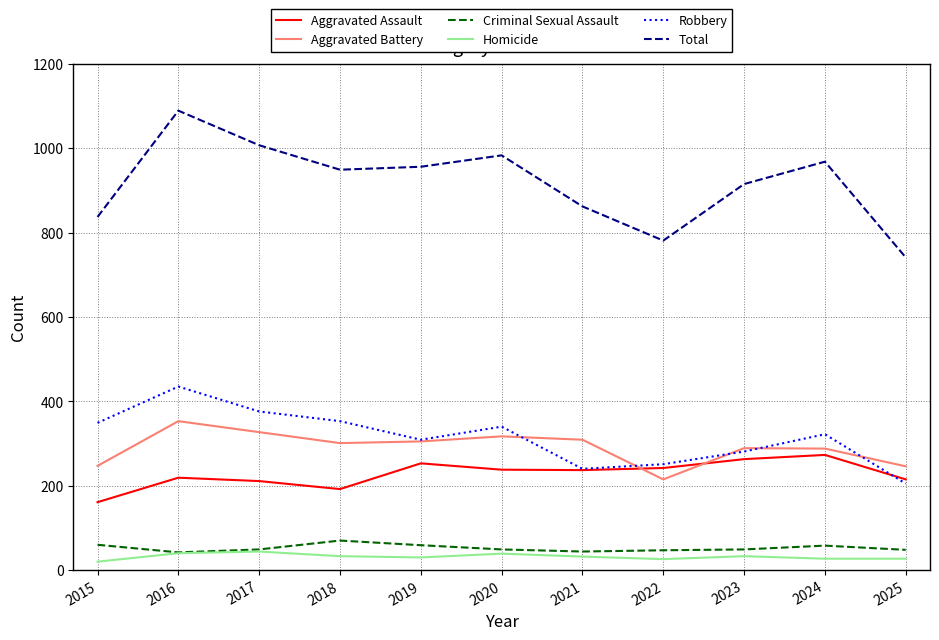

At how many categories does at least one series exceed 623?

11